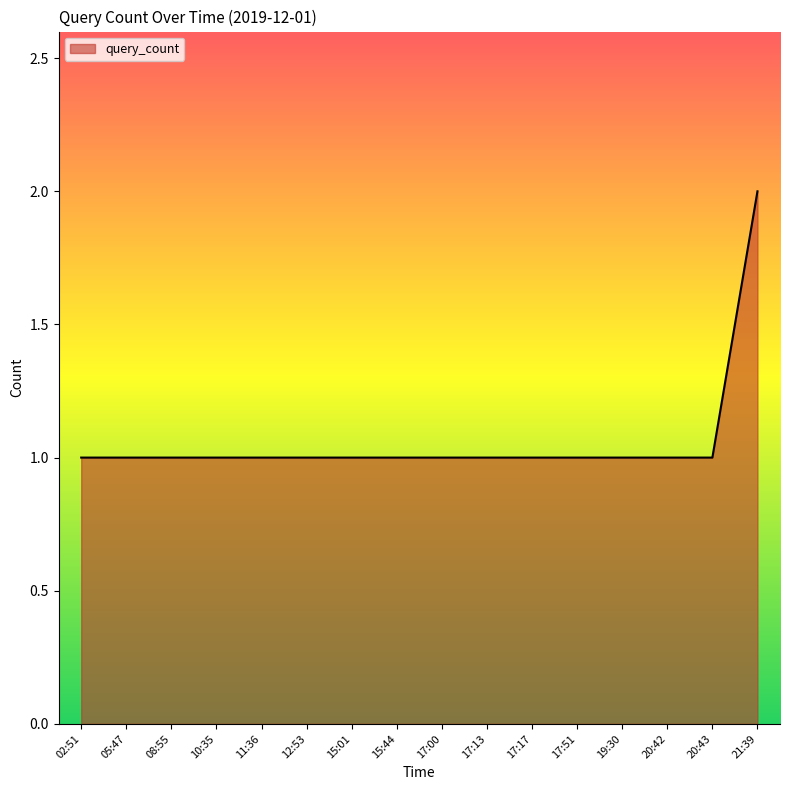

Which label corresponds to the largest value in the chart?

21:39